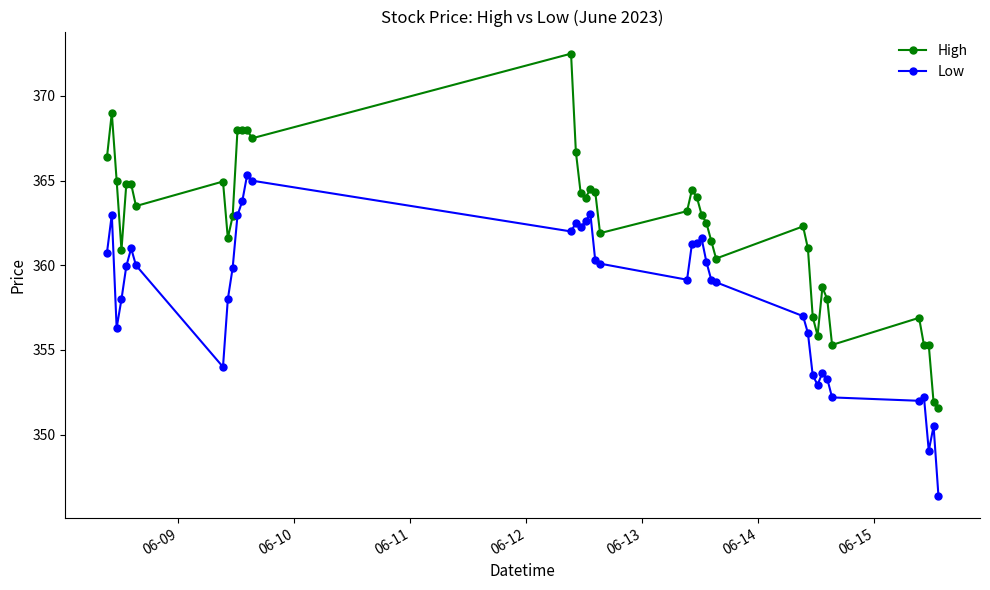

Which series has the largest range (max minus min)?

High